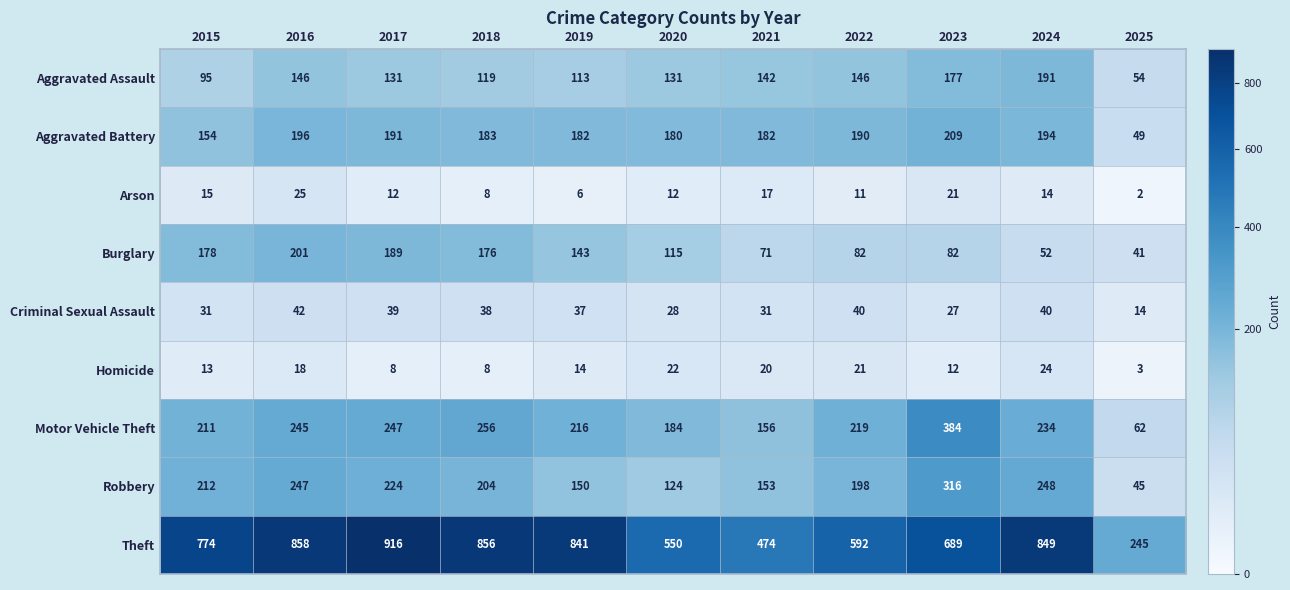

The value of Theft at 2024 is 551. True or false?

False